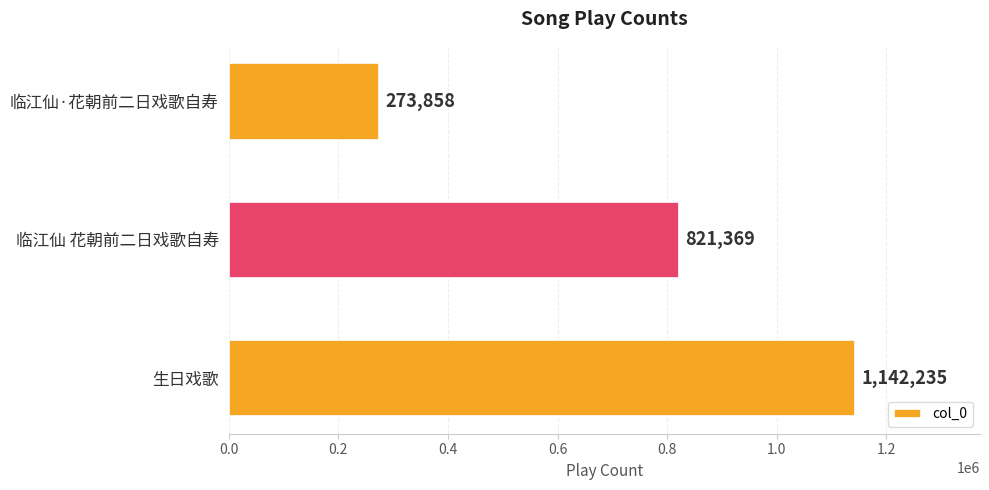

Approximately how many times larger is the value at 生日戏歌 compared to 临江仙·花朝前二日戏歌自寿?

4.2